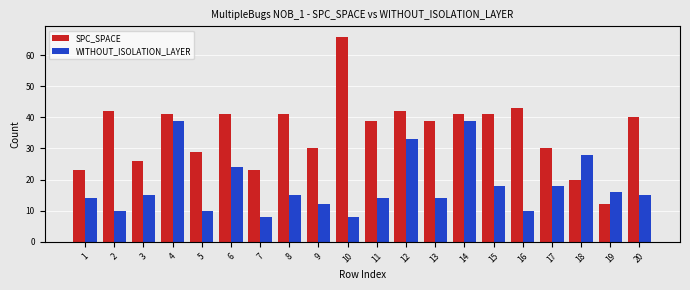

Between 4 and 11, which series saw the biggest shift?

WITHOUT_ISOLATION_LAYER